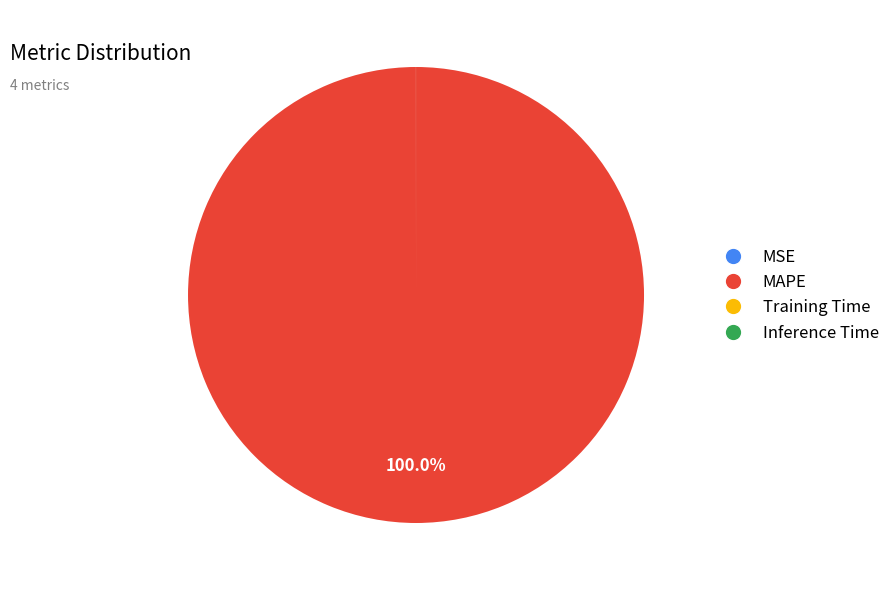

What is the largest slice in the pie chart?

MAPE